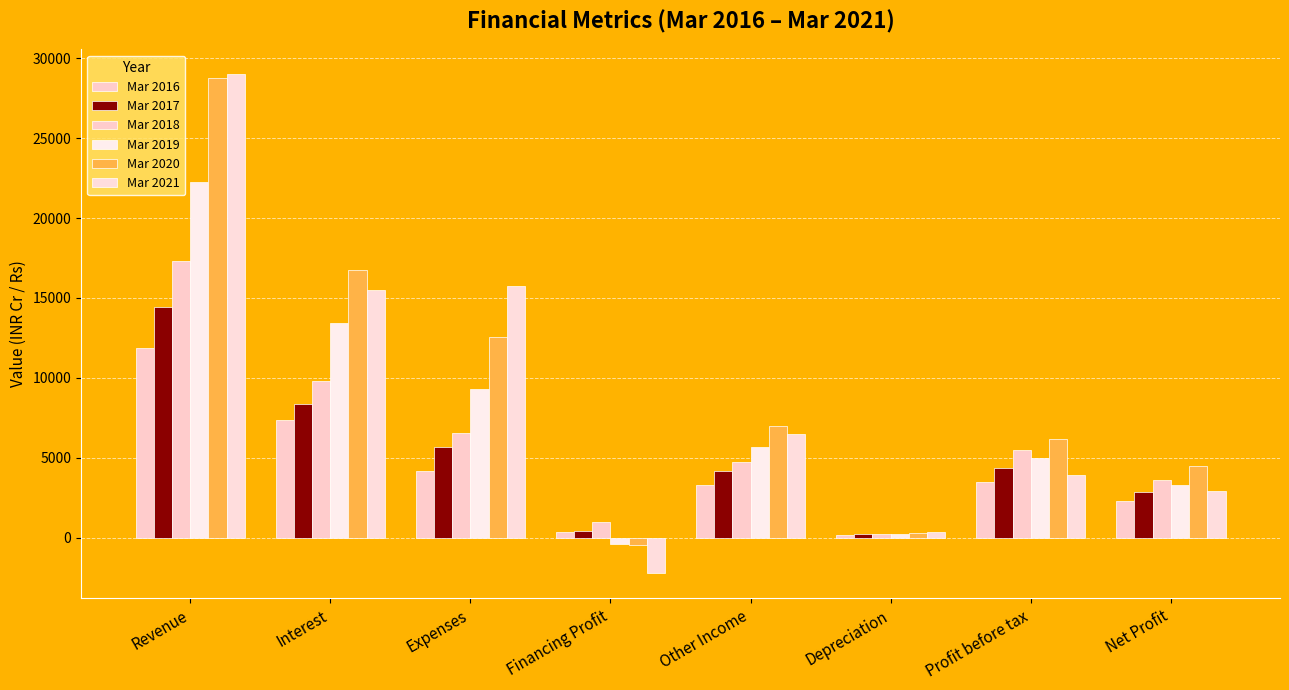

What is the average value of the Mar 2018 series?

6076